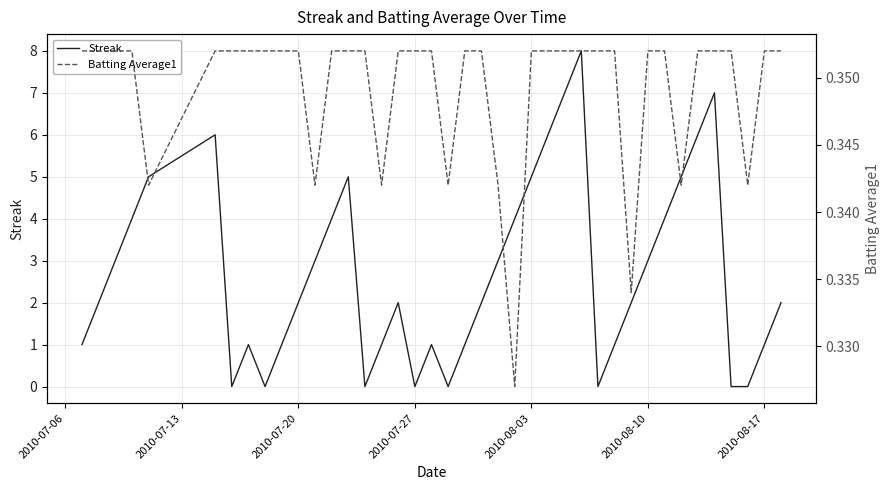

How many data points does each series have?

40